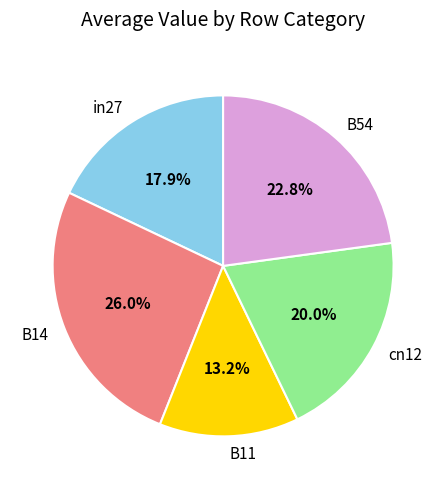

To the nearest percent, what is the combined percentage of B11 and in27?

31%